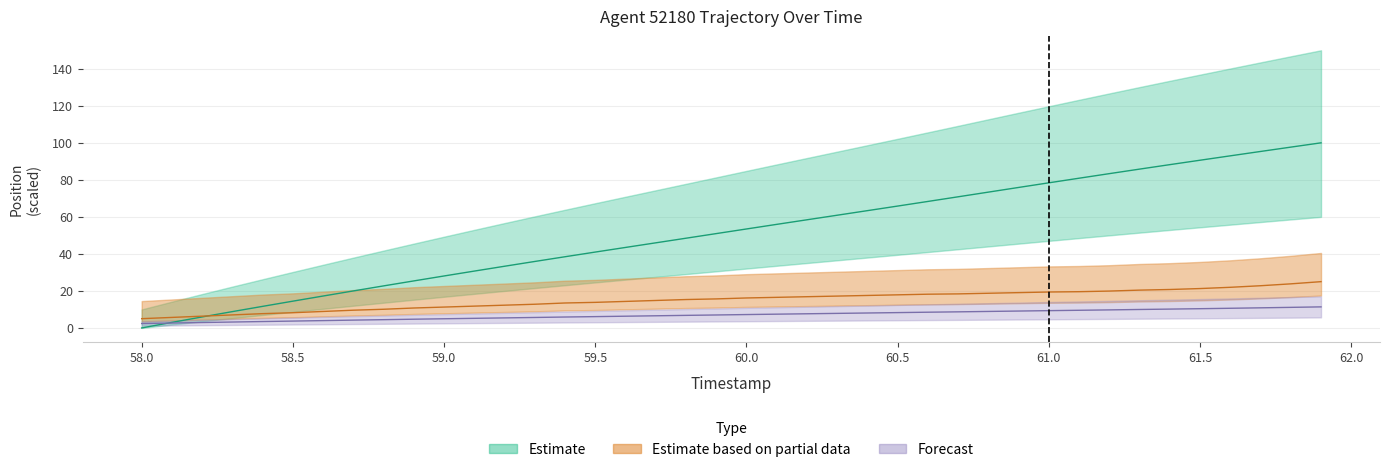

What is the maximum value for X?

100.0